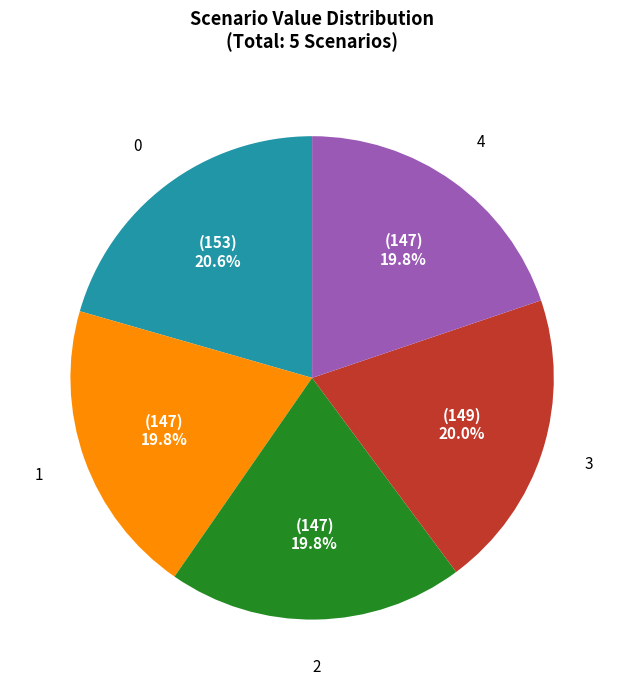

What percentage is NOT represented by 1?

80.2%